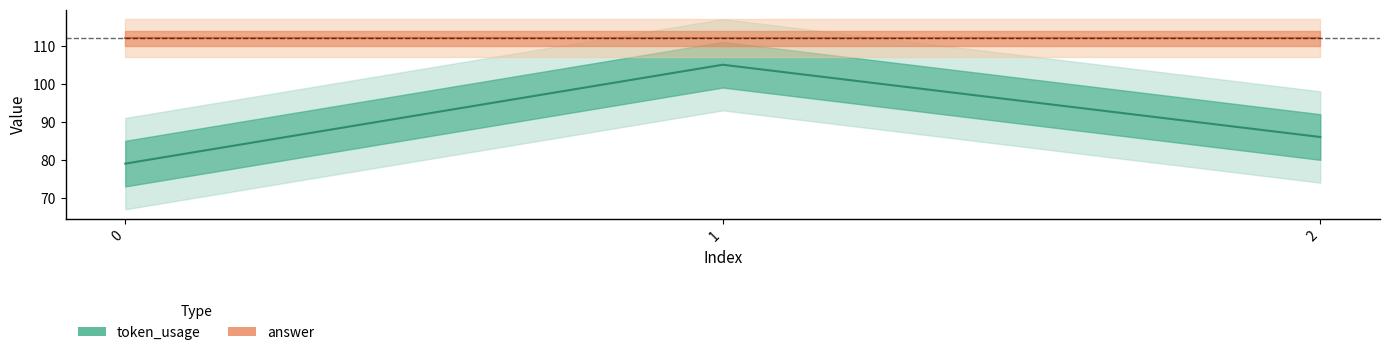

List the labels in order of value, smallest first.

0, 2, 1